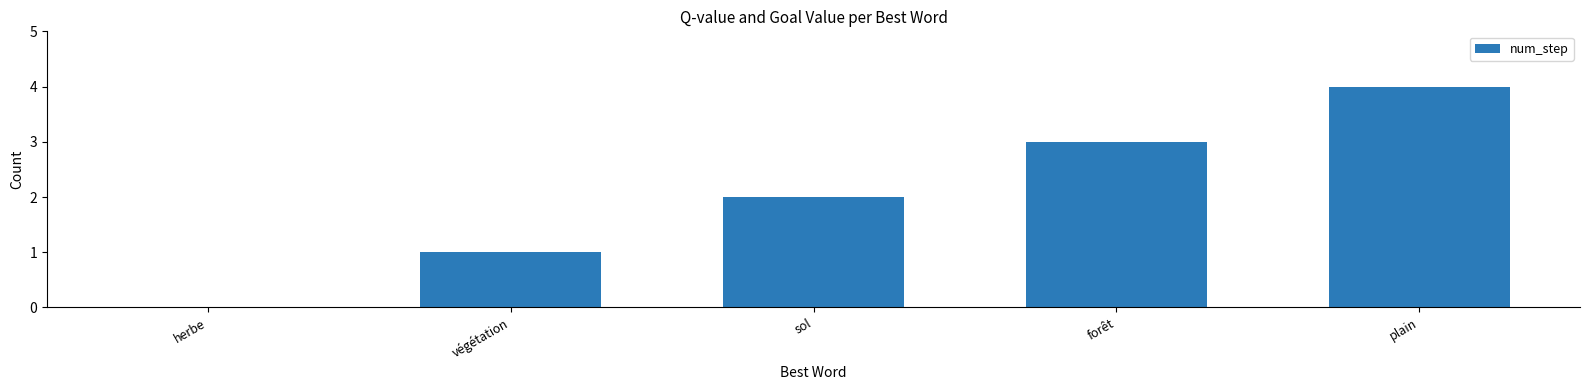

Are the bars horizontal?

No